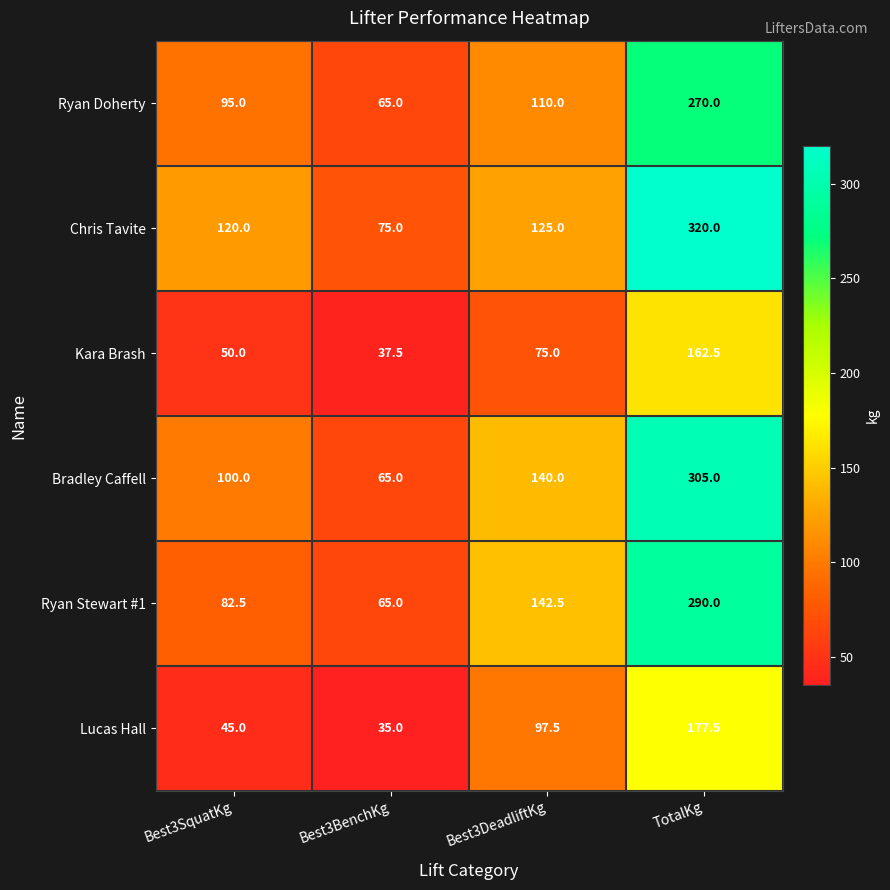

Reading left to right, what are all the values shown in this chart?

Ryan Doherty: Best3SquatKg=95.0	Best3BenchKg=65.0	Best3DeadliftKg=110.0	TotalKg=270.0
Chris Tavite: Best3SquatKg=120.0	Best3BenchKg=75.0	Best3DeadliftKg=125.0	TotalKg=320.0
Kara Brash: Best3SquatKg=50.0	Best3BenchKg=37.5	Best3DeadliftKg=75.0	TotalKg=162.5
Bradley Caffell: Best3SquatKg=100.0	Best3BenchKg=65.0	Best3DeadliftKg=140.0	TotalKg=305.0
Ryan Stewart #1: Best3SquatKg=82.5	Best3BenchKg=65.0	Best3DeadliftKg=142.5	TotalKg=290.0
Lucas Hall: Best3SquatKg=45.0	Best3BenchKg=35.0	Best3DeadliftKg=97.5	TotalKg=177.5